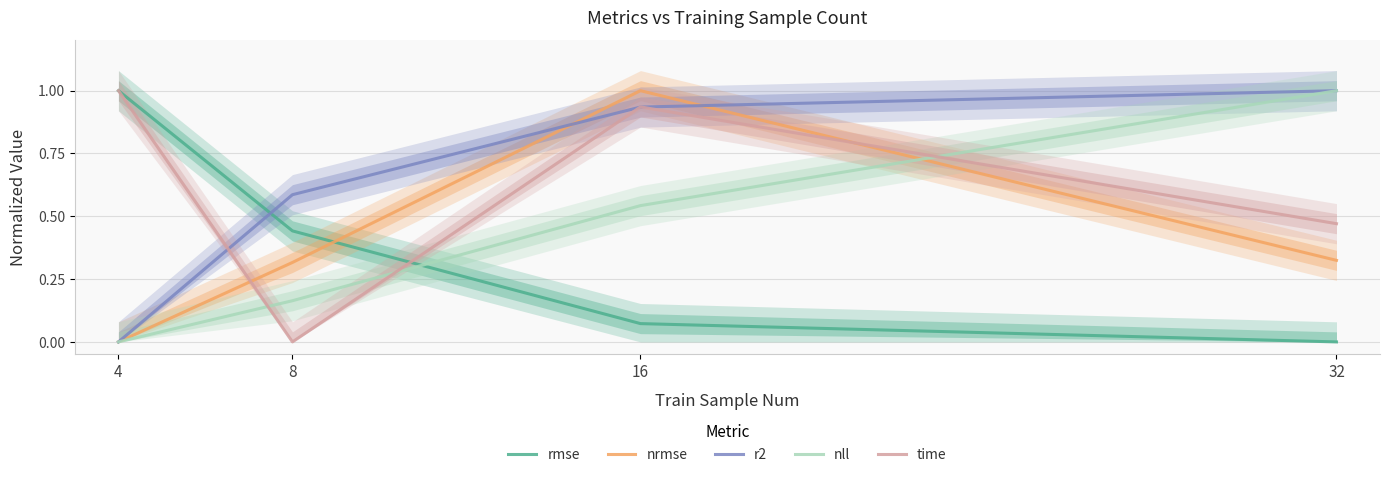

True or false: rmse has more than 1 points higher than both neighbors.

False